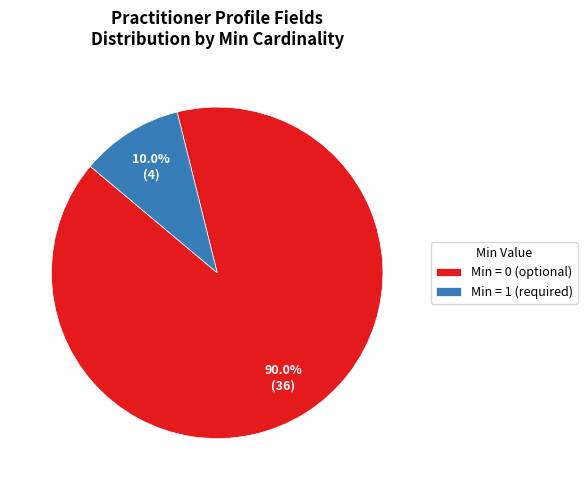

Rank the categories by value from lowest to highest.

Min = 1 (required), Min = 0 (optional)